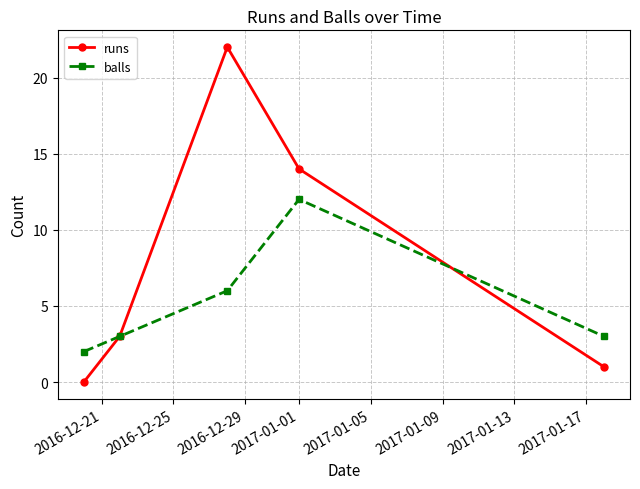

What is the maximum value for runs?

22